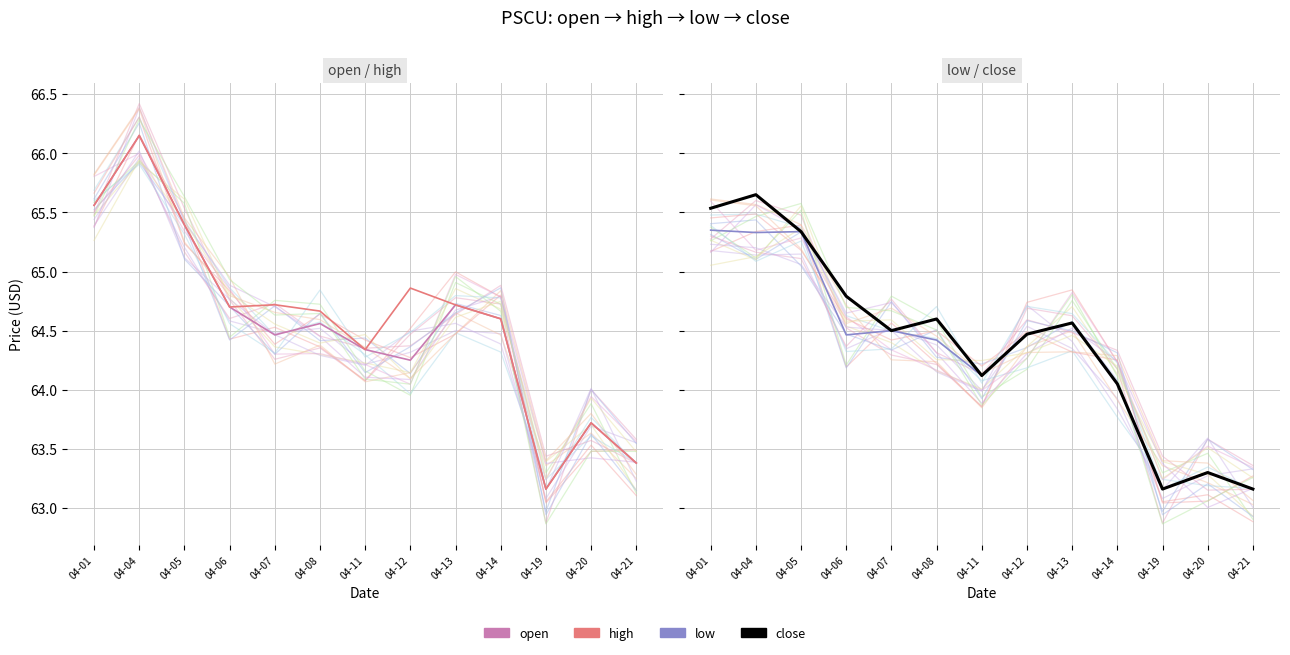

The high series shows 44.1 at 04-08. True or false?

False